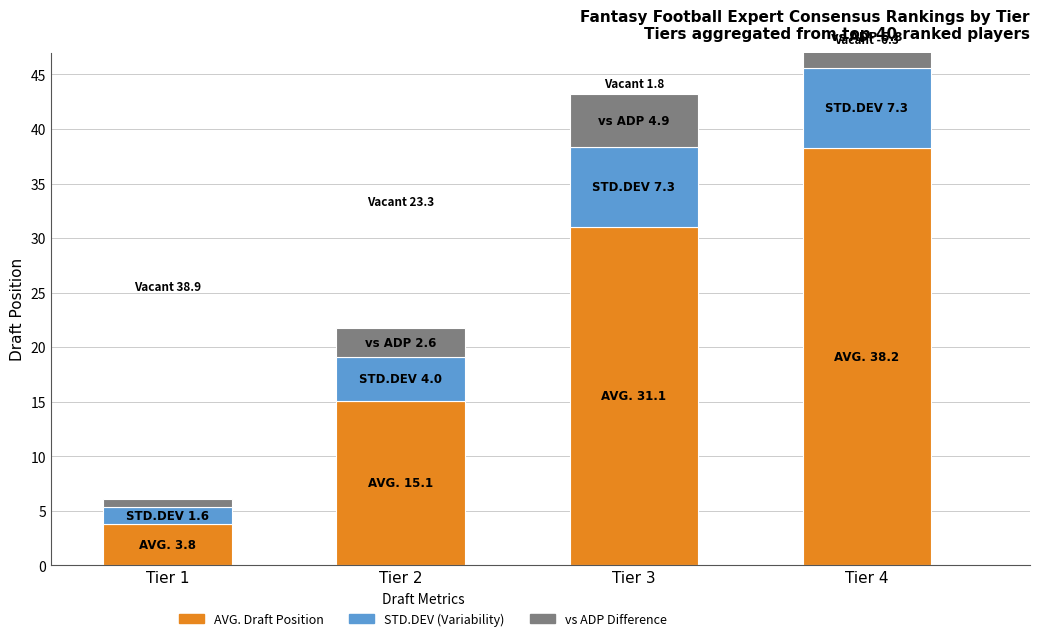

What is the sum of the STD.DEV values at Tier 2 and Tier 4?

11.4